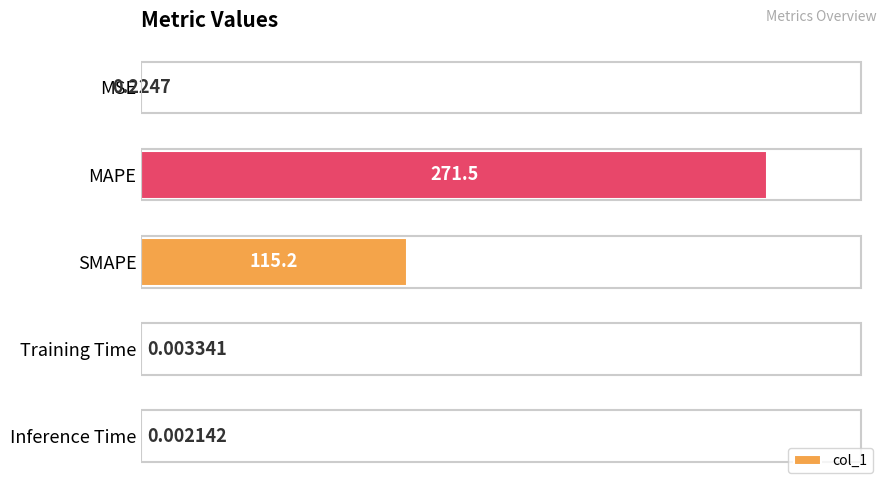

What is the average value?

77.4